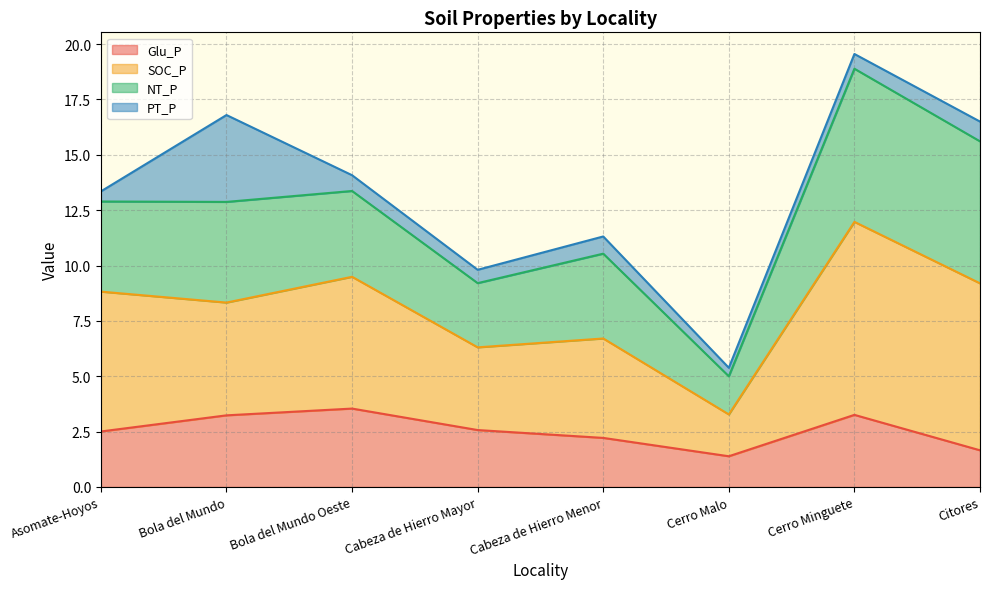

What is the label of the 8th point from the right?

Asomate-Hoyos